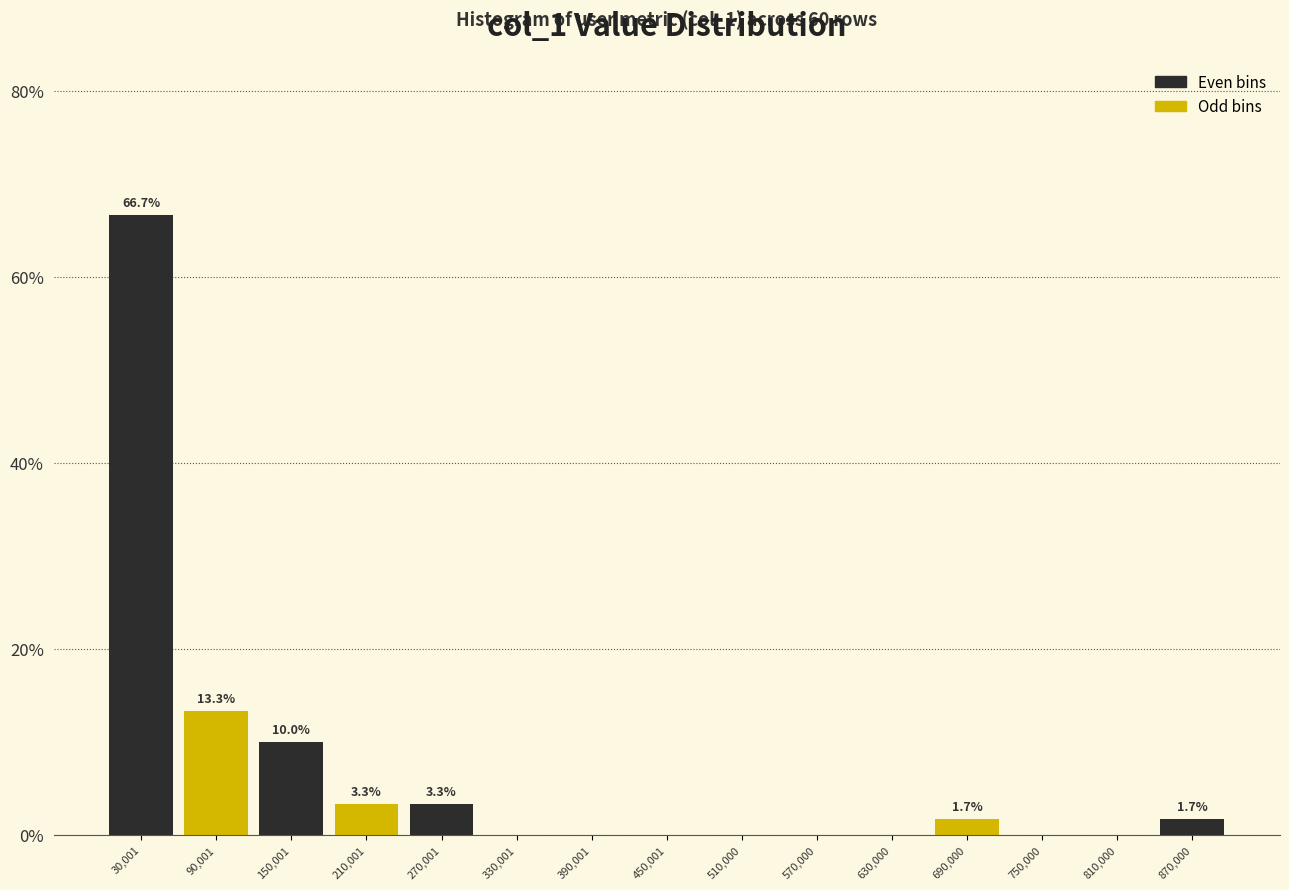

Over which range of the x-axis is the bar tallest?

0 to 60000